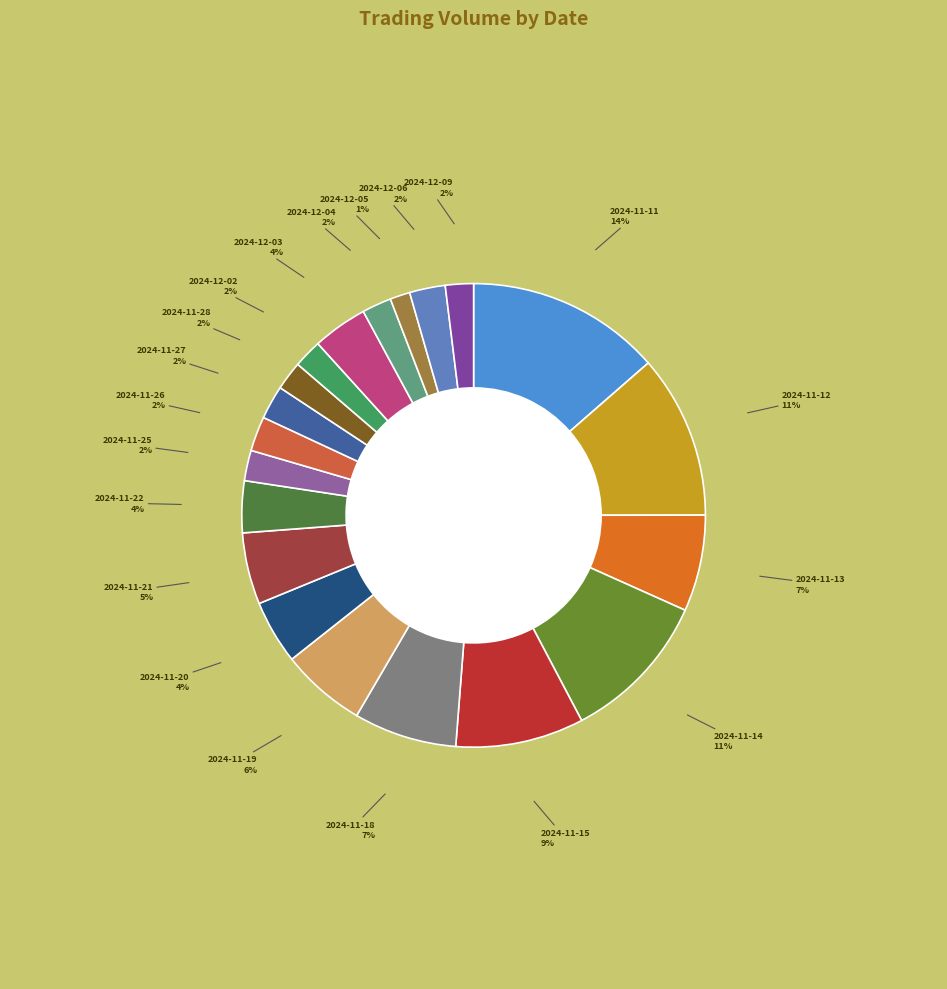

Is there a majority slice in this chart?

No